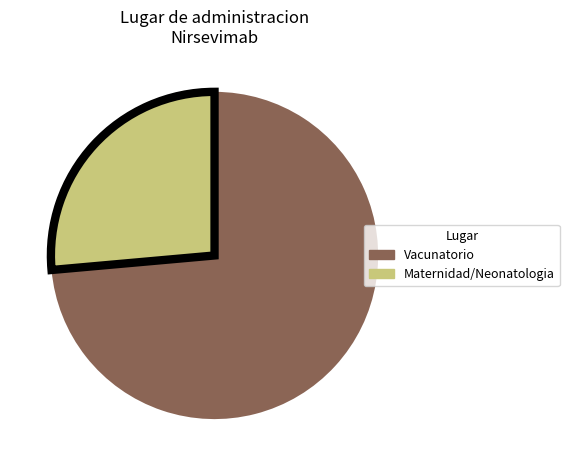

Is there a majority slice in this chart?

Yes